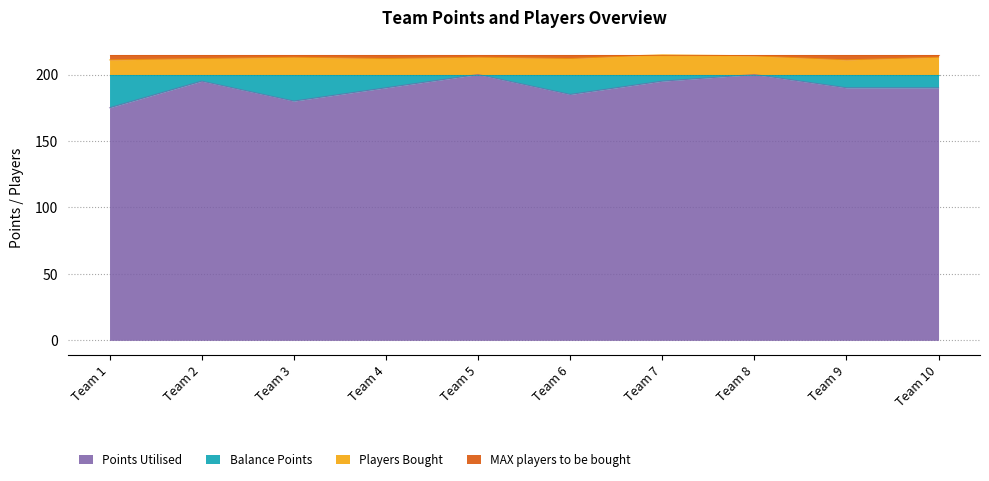

How many lines are shown in the chart?

2